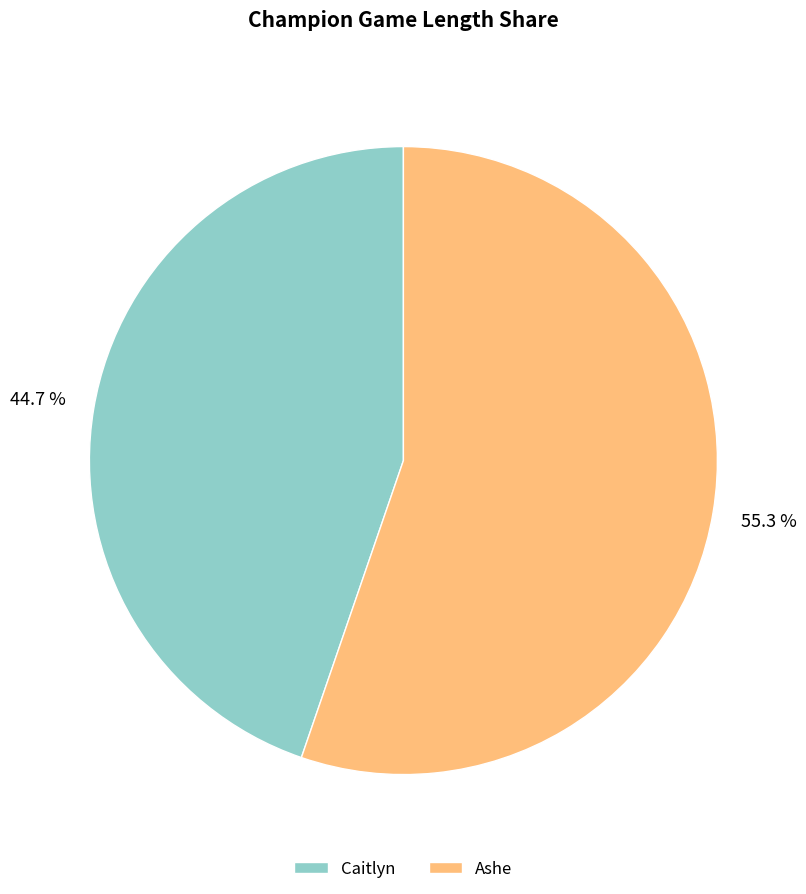

How many segments does this pie chart have?

2